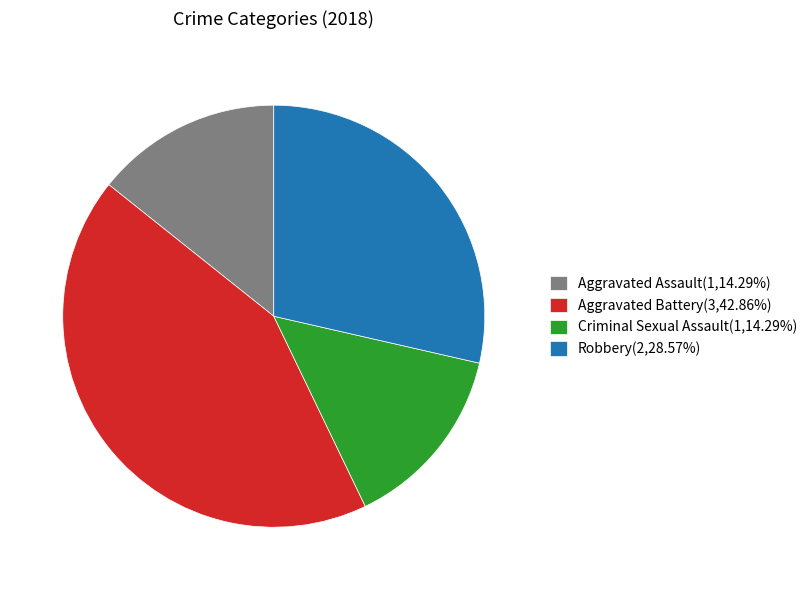

Approximately how many times larger is the value at Criminal Sexual Assault(1,14.29%) compared to Aggravated Battery(3,42.86%)?

0.3